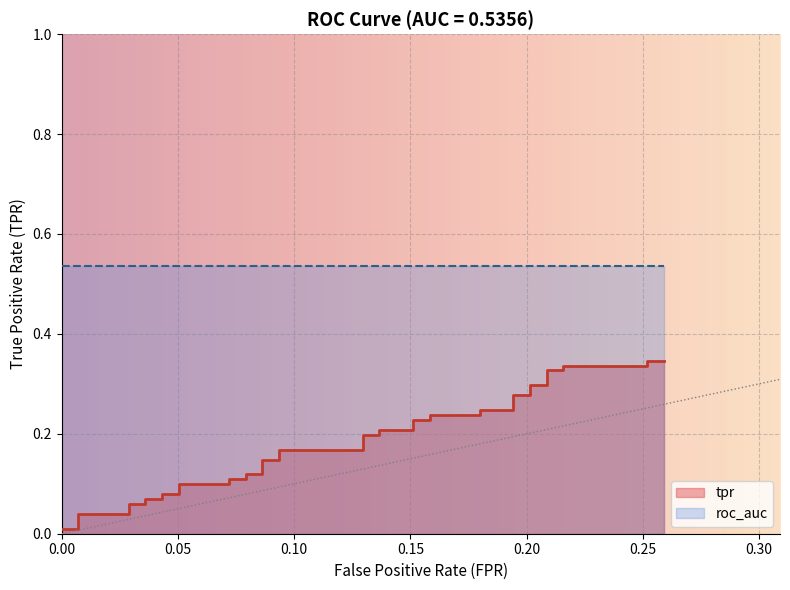

Reading left to right, transcribe all the data shown in this chart.

0.0	0.0	0.0	0.0	0.1	0.1	0.1	0.1	0.1	0.1	0.1	0.1	0.1	0.1	0.1	0.1	0.1	0.1	0.2	0.2	0.2	0.2	0.2	0.2	0.2	0.2	0.2	0.2	0.2	0.2	0.3	0.3	0.3	0.3	0.3	0.3	0.3	0.3	0.3	0.3